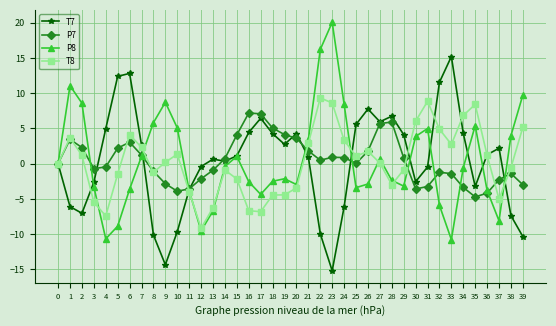

What is the value of the P7 point at the 28th from the left?

5.7